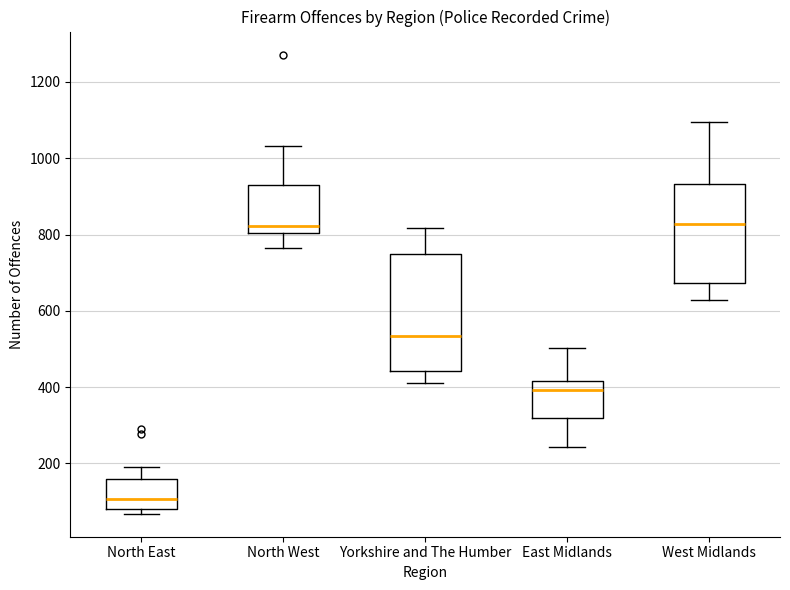

Comparing the boxes themselves (not the whiskers), which one is the tallest?

Yorkshire and The Humber